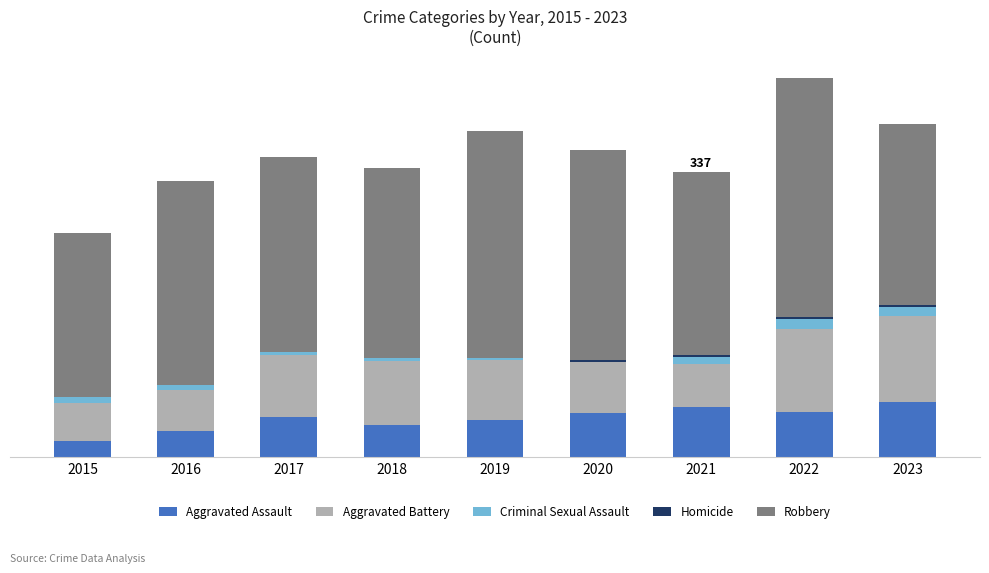

True or false: Robbery has a value of 195 at 2022.

False